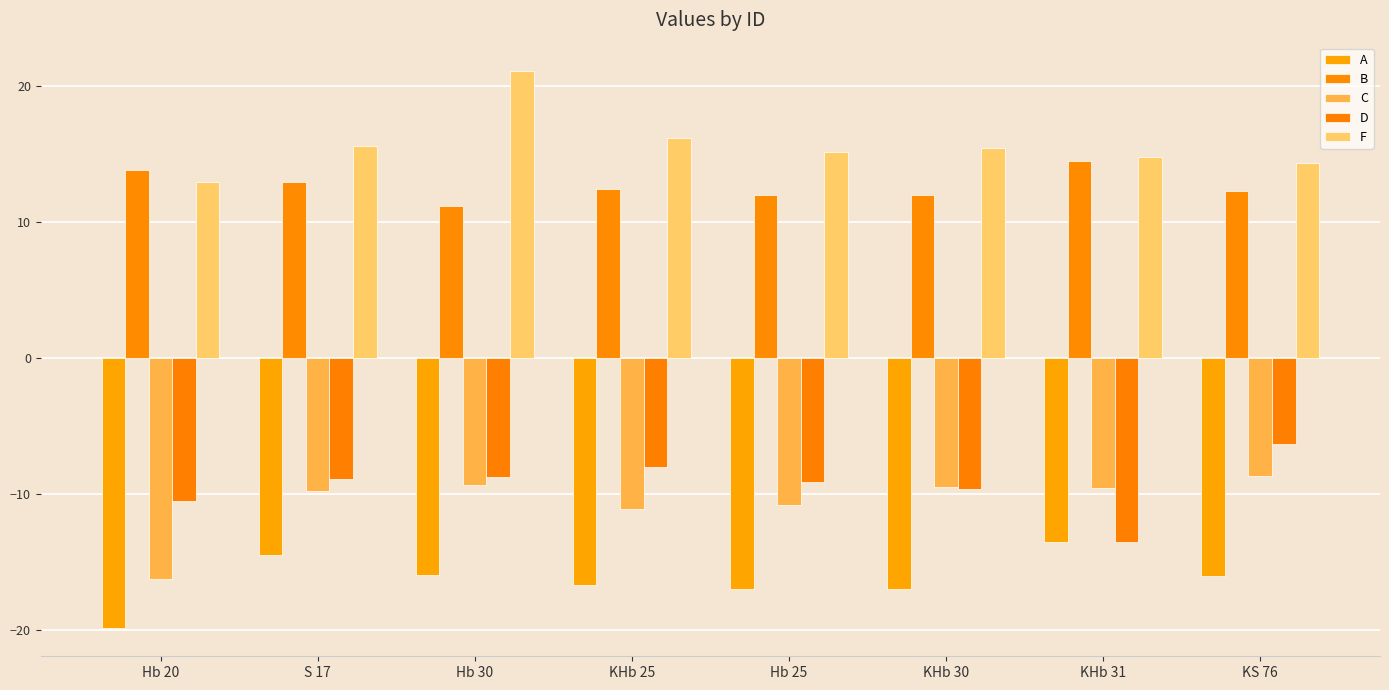

How many bars are there in each group?

5